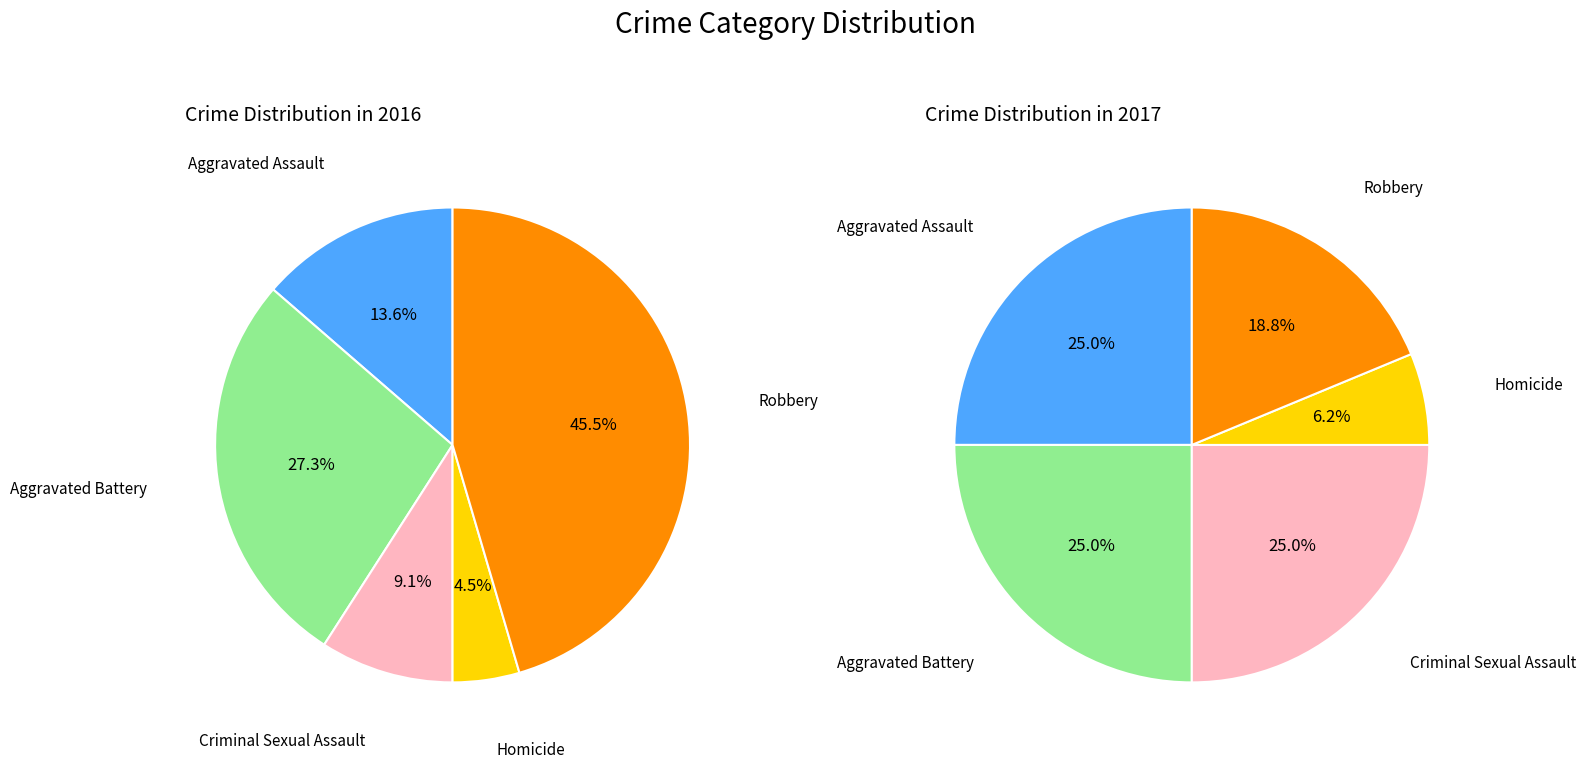

Do values_2016 and 4 together represent more than half of the pie?

Yes